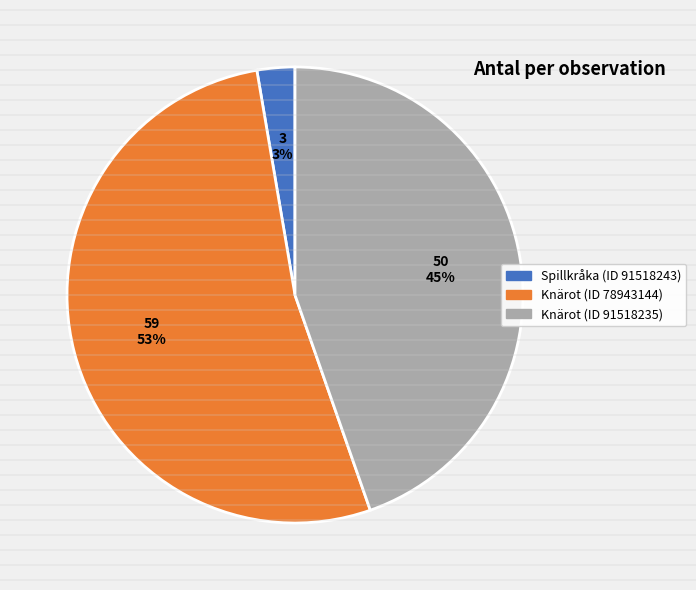

Which category has the biggest portion of the pie?

Knärot (ID 78943144)